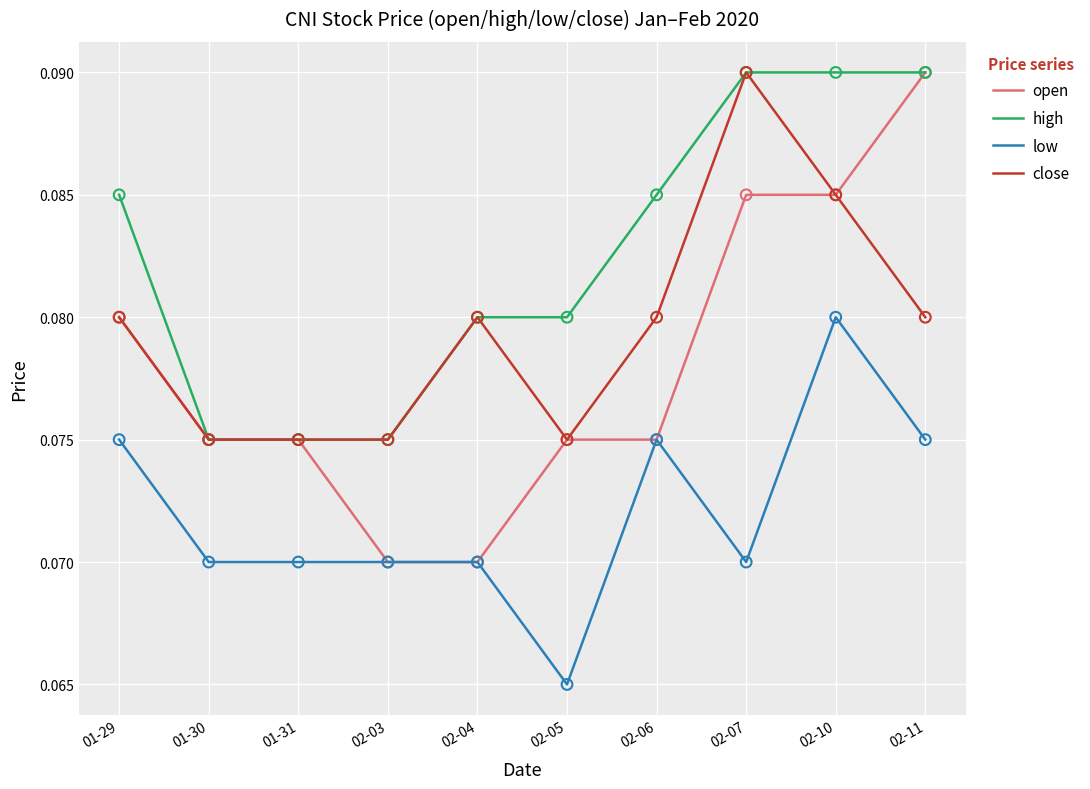

What are all the series names shown in the legend?

open, high, low, close